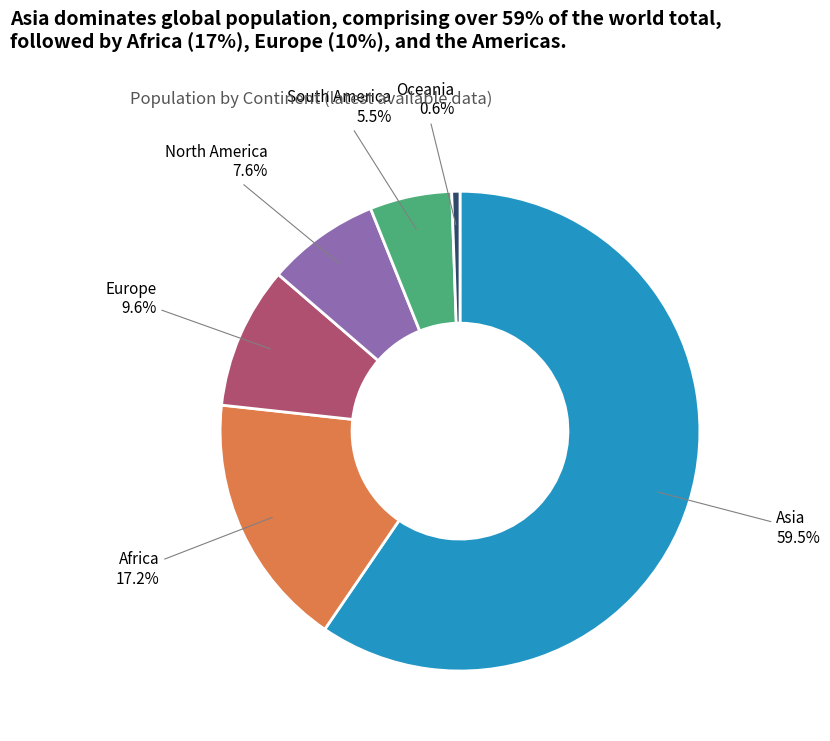

Does North America account for over 50% of the chart?

No